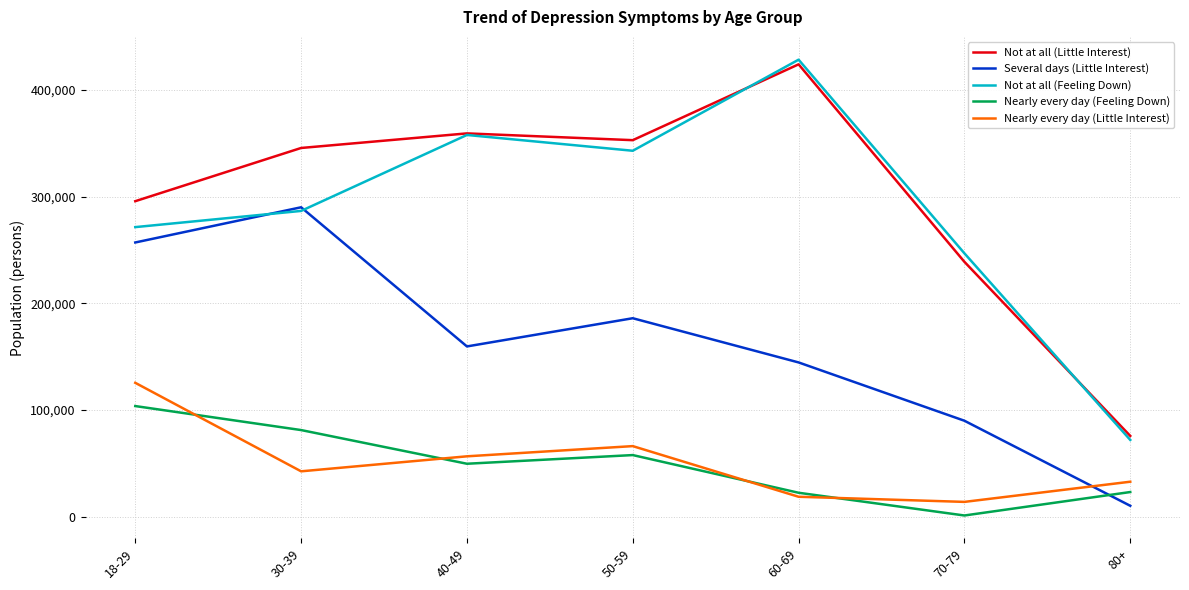

How many lines are shown in the chart?

5